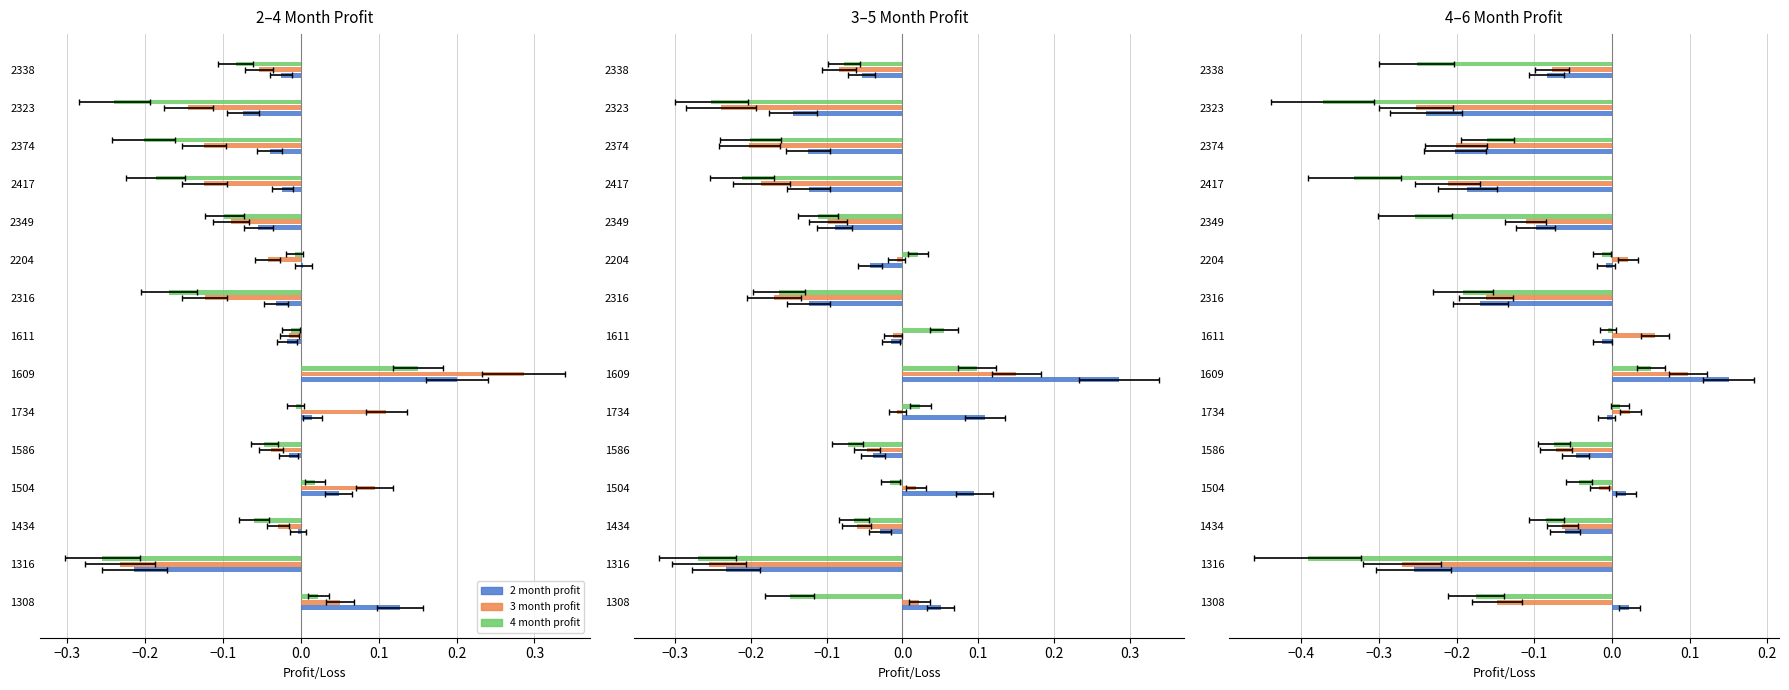

Is it true that 4 mo profit equals 0.0 at 1504?

True